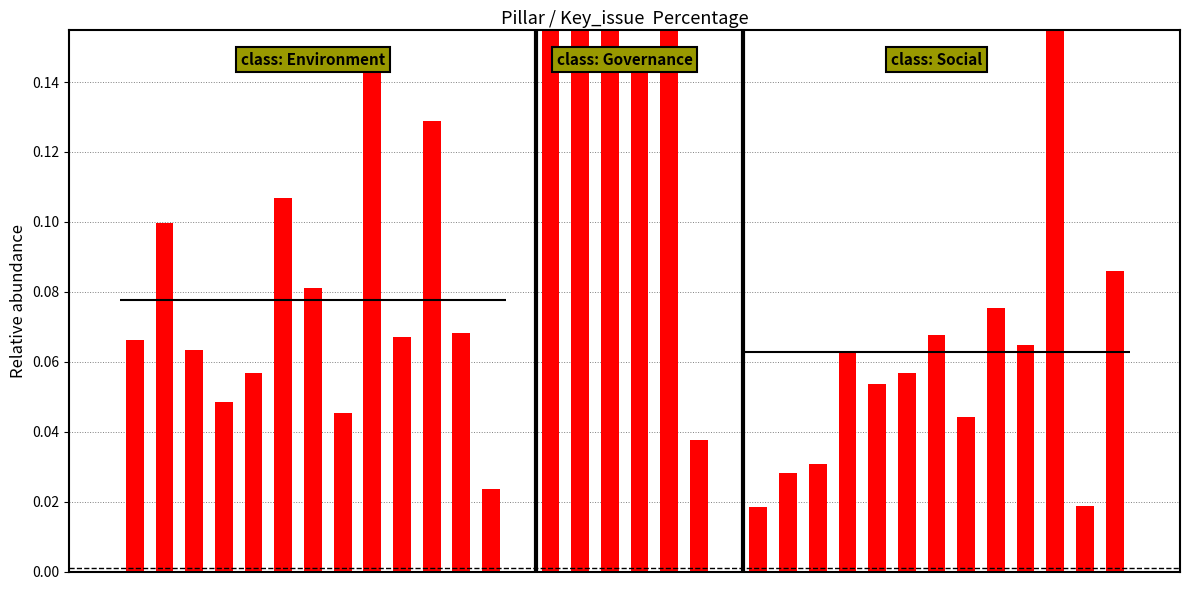

What is the difference between the maximum and minimum values in the Environment series?

0.1